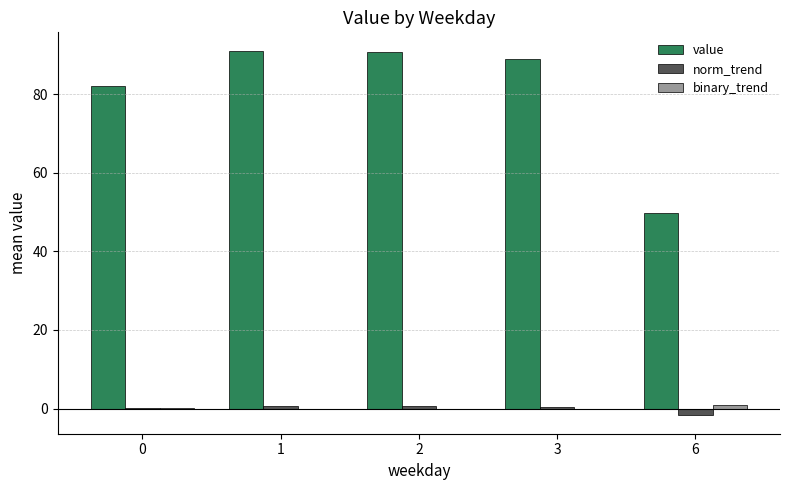

The value series shows 82.1 at 0. True or false?

True